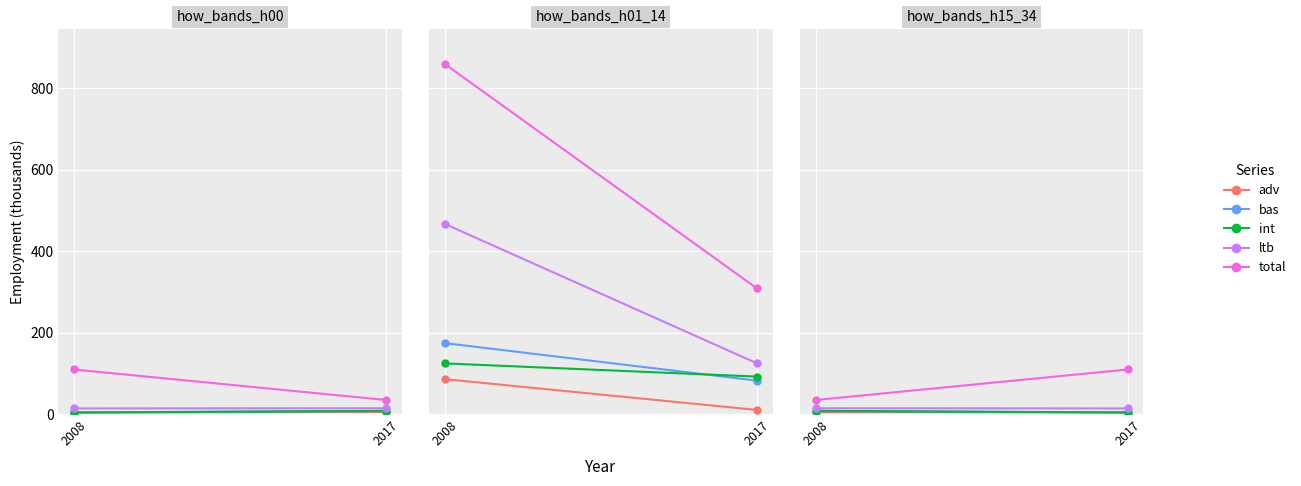

Count the number of categories in the chart.

2